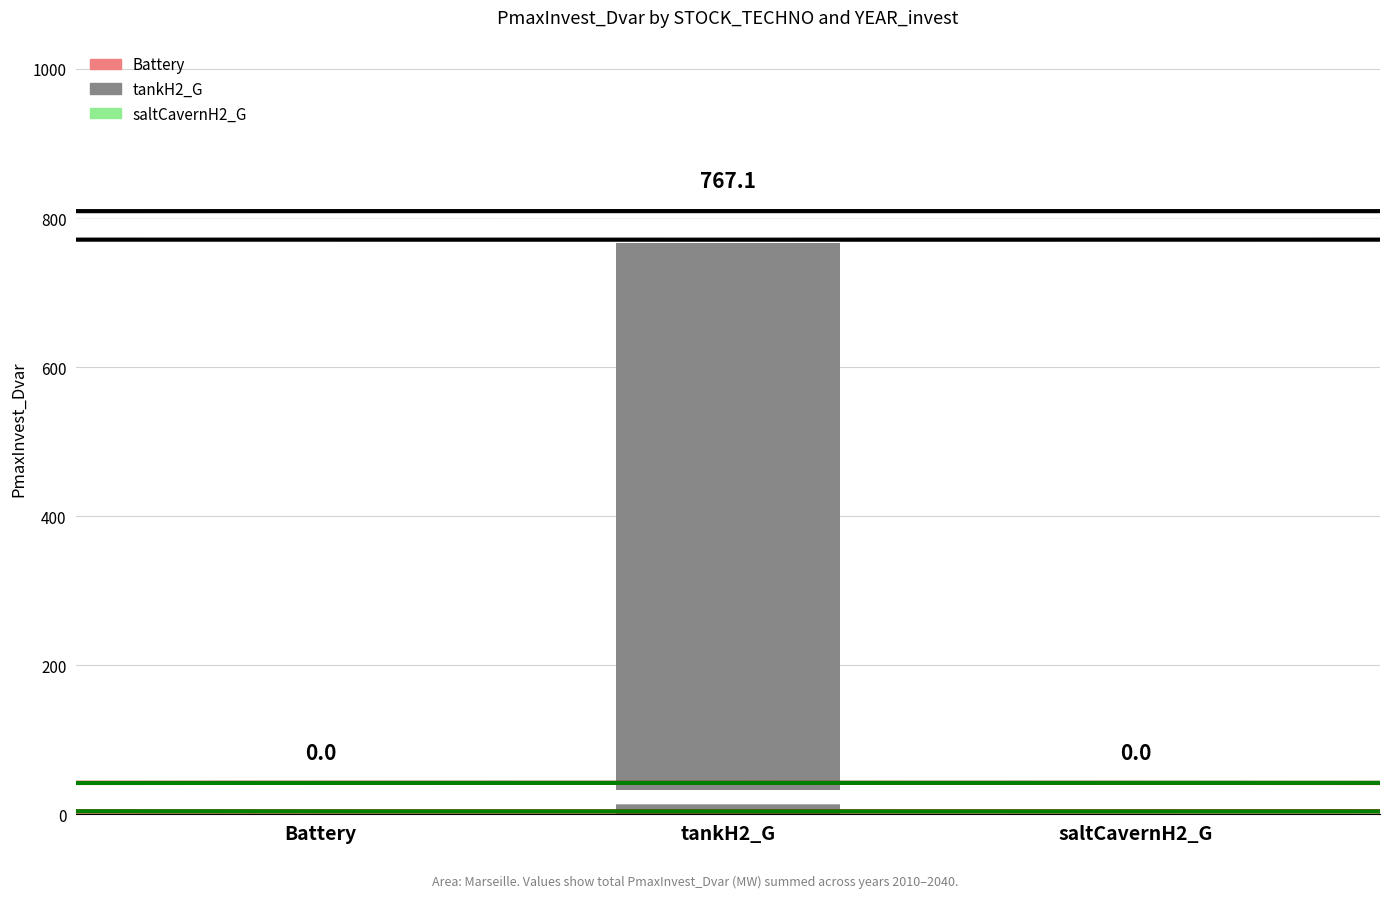

What is the greatest value displayed?

767.1